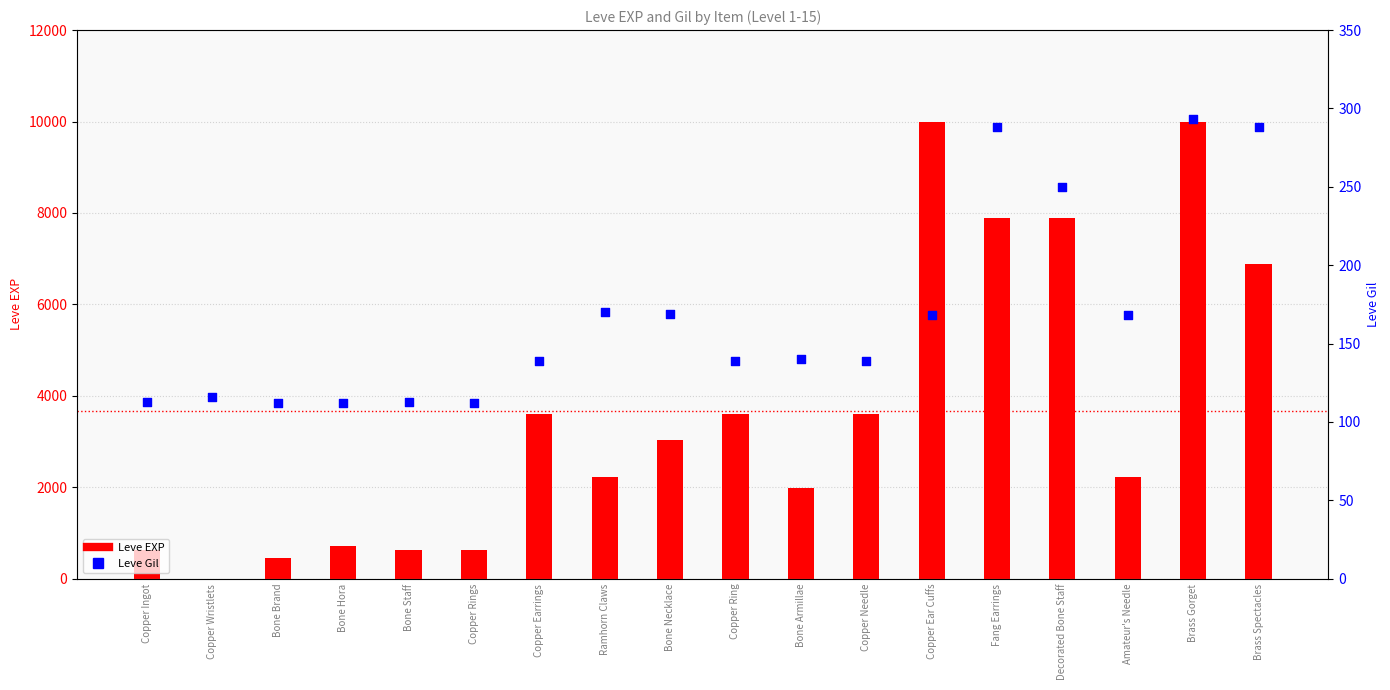

Which series has the largest total across all categories?

Leve EXP